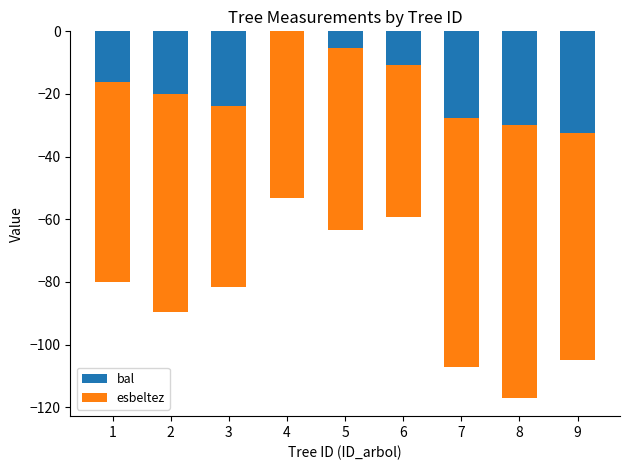

Reading left to right, what are all the values shown in this chart?

bal: -16.3	-20.1	-23.8	0.0	-5.4	-10.9	-27.6	-30.0	-32.4
esbeltez: -63.7	-69.6	-57.9	-53.1	-58.0	-48.3	-79.7	-87.0	-72.4